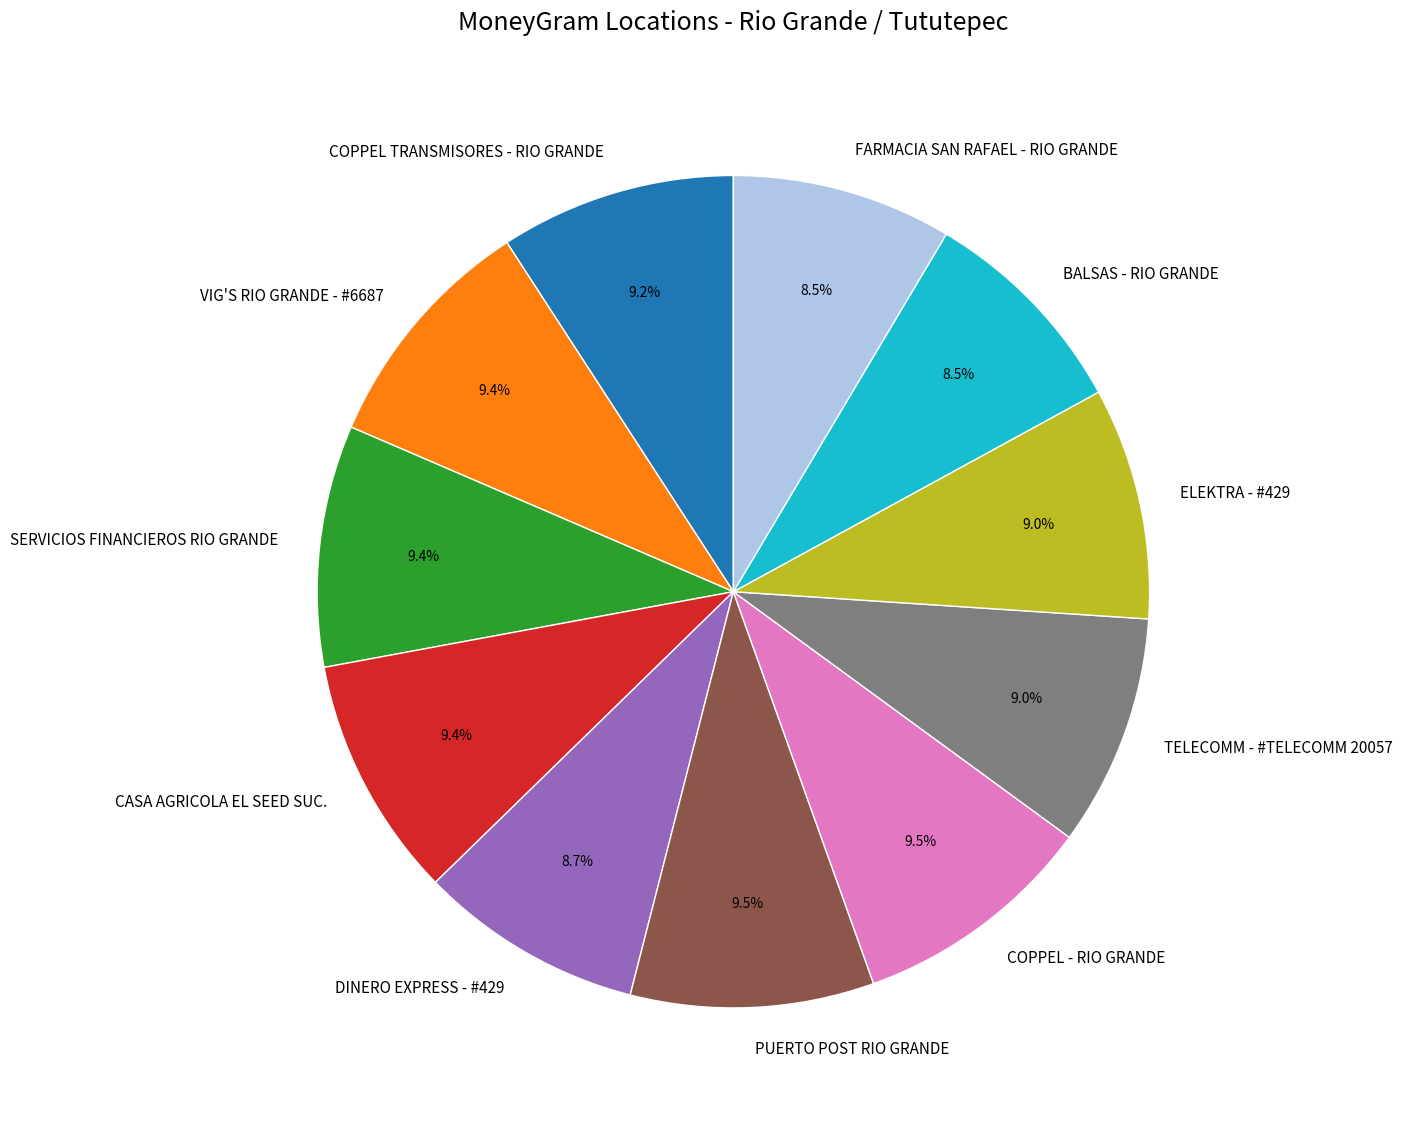

What percentage is NOT represented by FARMACIA SAN RAFAEL - RIO GRANDE?

91.5%